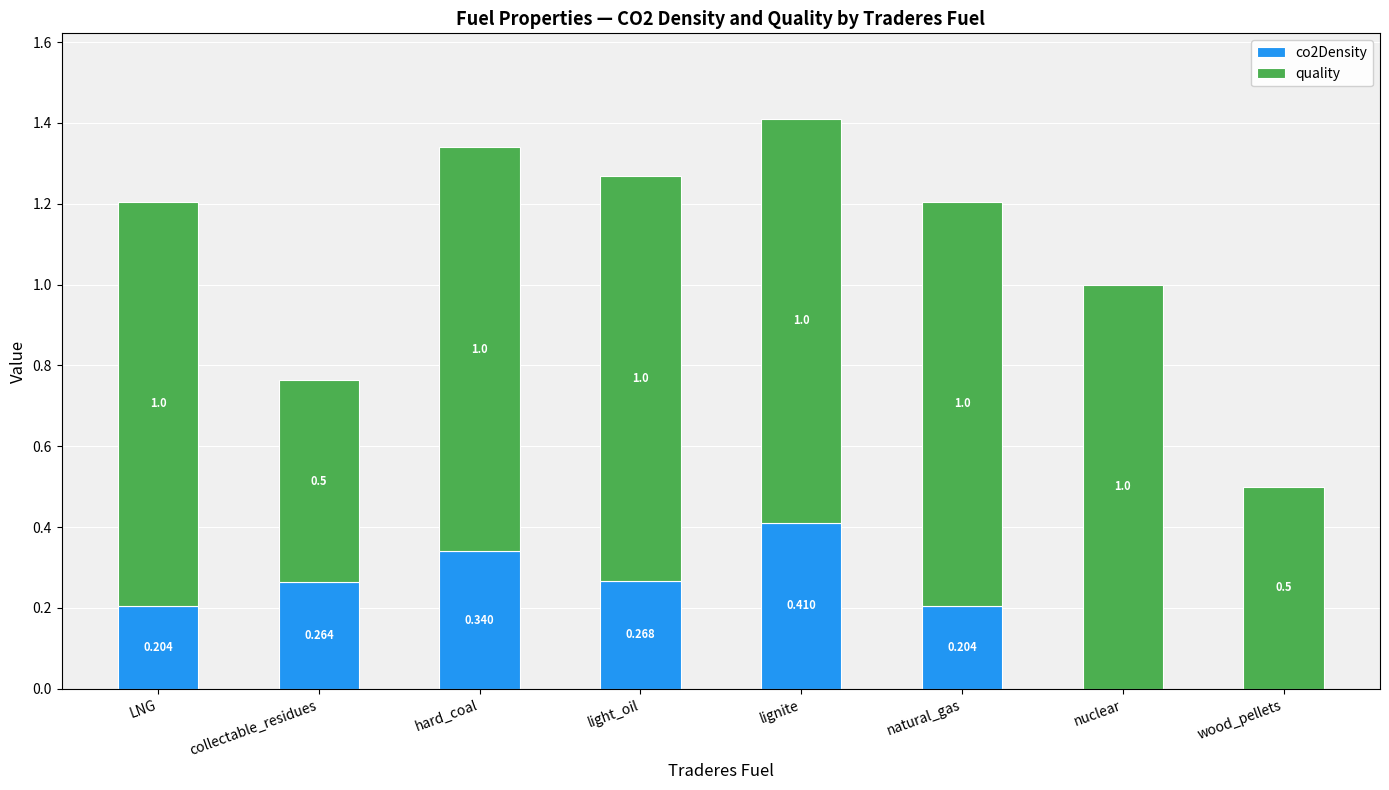

What is the total value across all series at lignite?

1.4